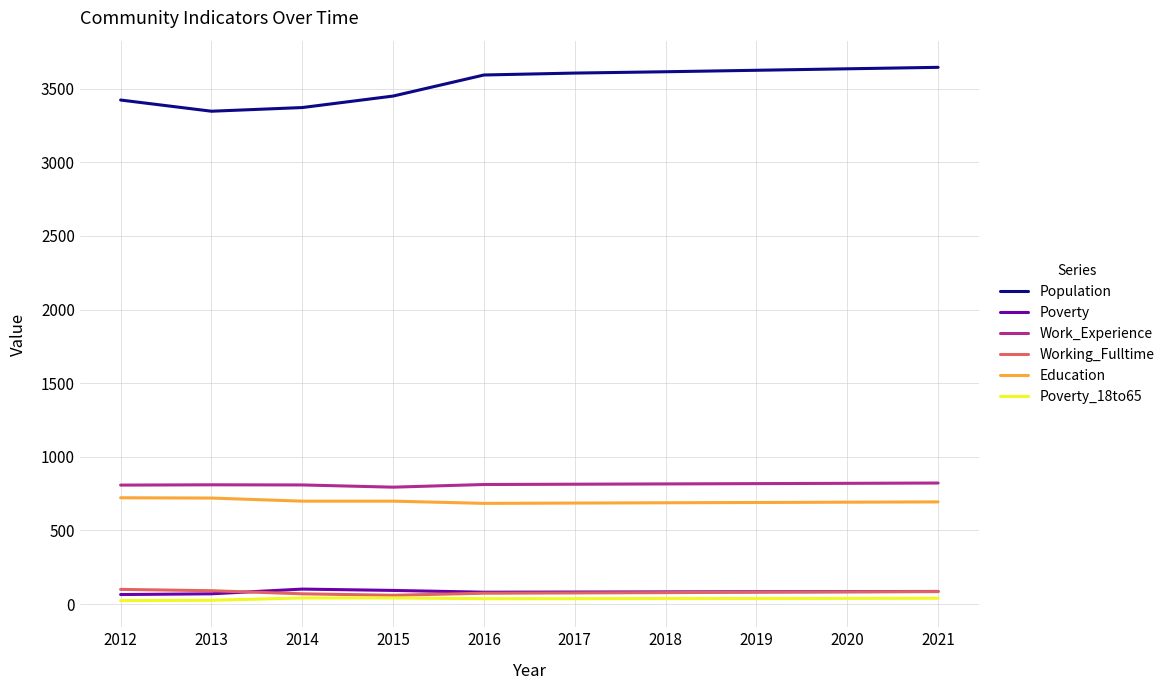

Which series has the widest spread of values?

Population